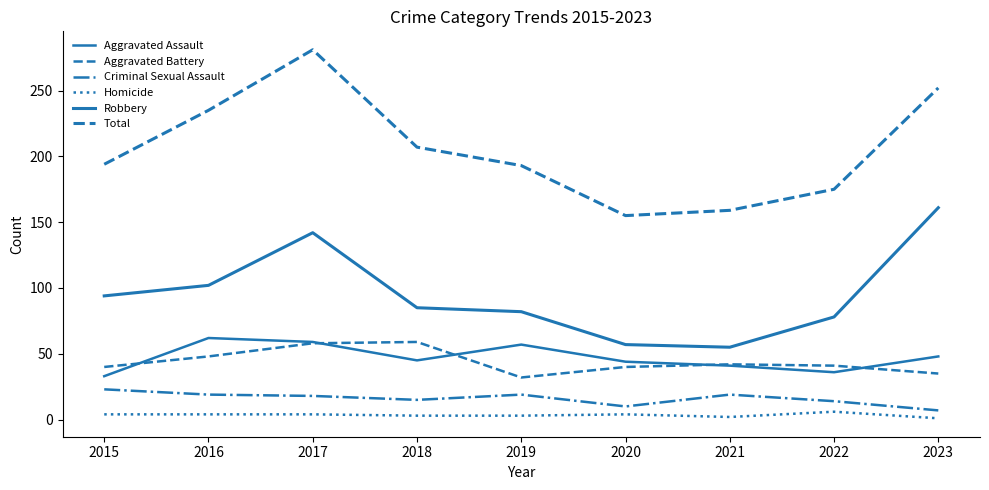

List the series in order of their peak value, highest first.

Total, Robbery, Aggravated Assault, Aggravated Battery, Criminal Sexual Assault, Homicide